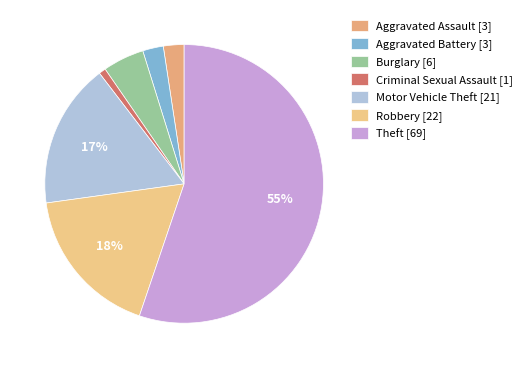

Which slice represents more than half of the pie?

Theft